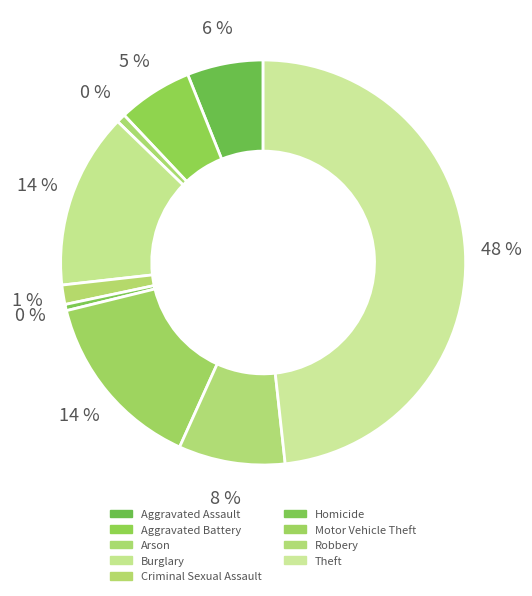

True or false: Motor Vehicle Theft accounts for 2% of the total.

False